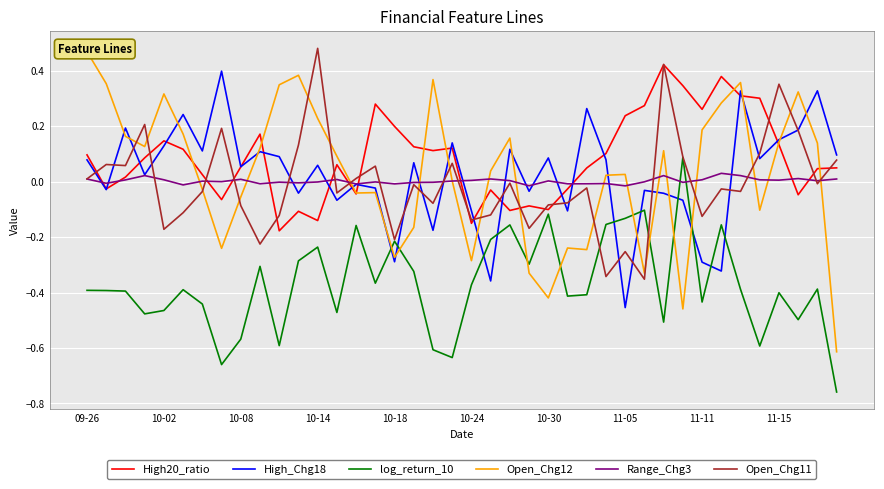

What is the difference between the maximum and minimum values in the High20_ratio series?

0.6